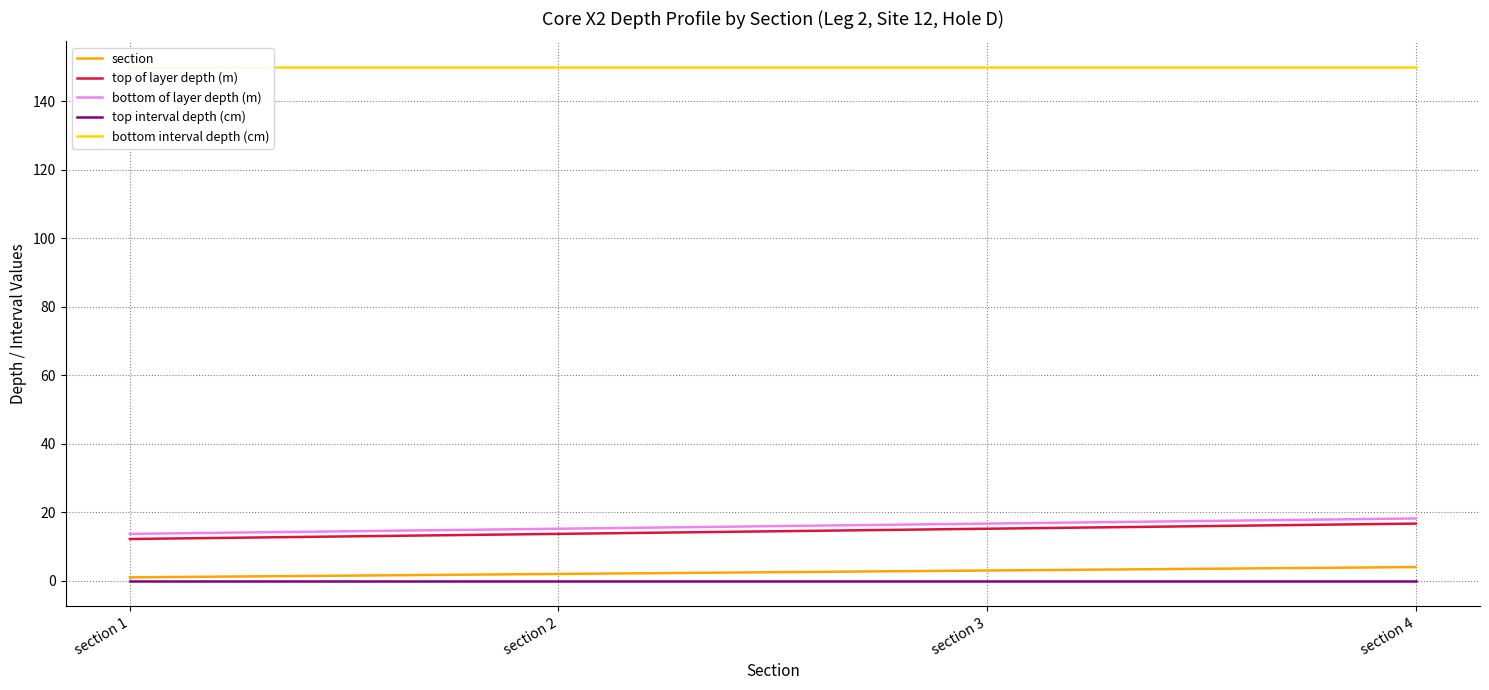

What is the sum of the bottom interval depth (cm) values at section 3 and section 4?

300.0